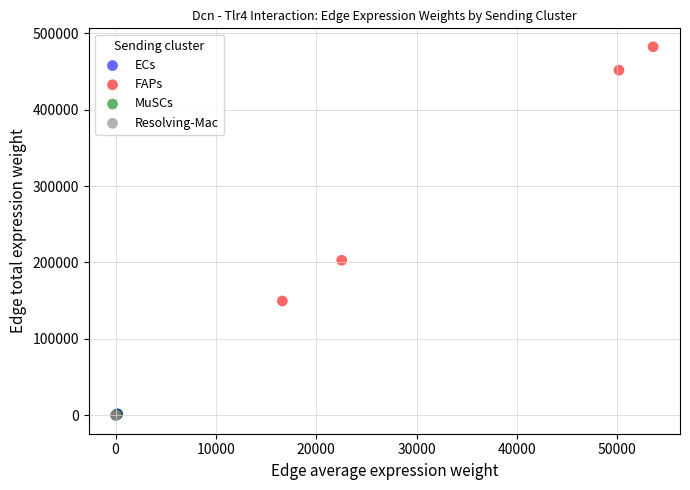

Which series has the largest Y range (max minus min)?

FAPs